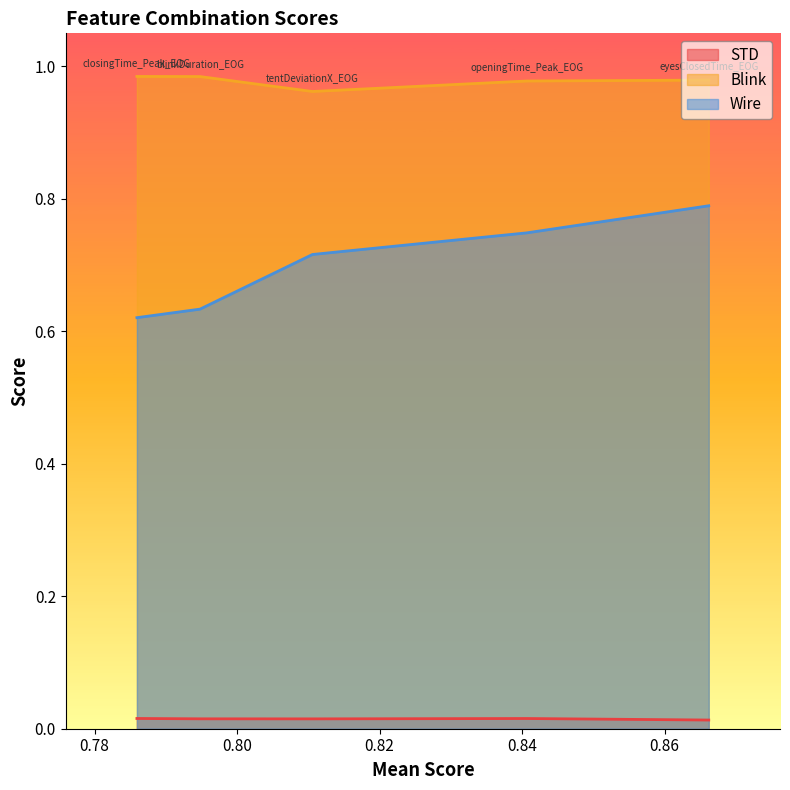

Between openingTime_Peak_EOG and tentDeviationX_EOG, which is larger?

openingTime_Peak_EOG